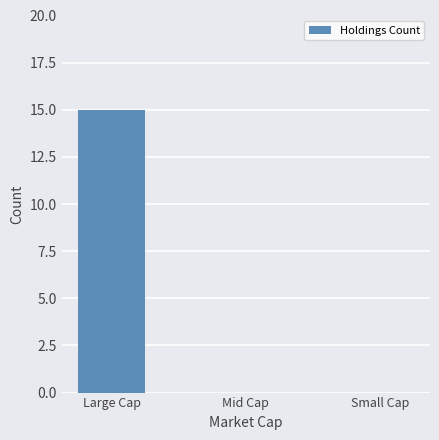

What is the average value?

5